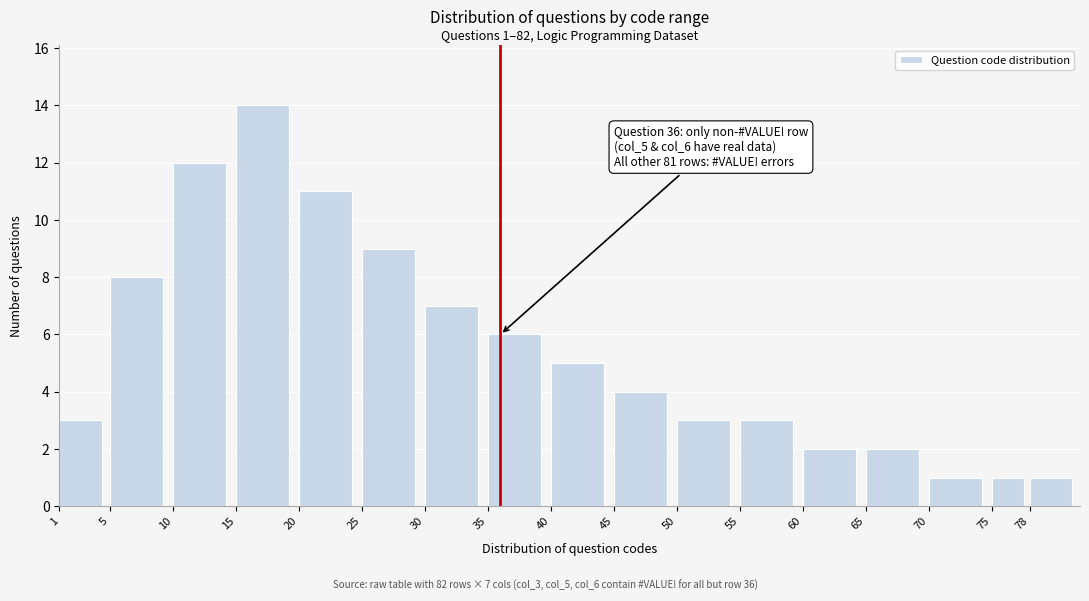

Reading left to right, extract all data points from this chart.

1=3	5=8	10=12	15=14	20=11	25=9	30=7	35=6	40=5	45=4	50=3	55=3	60=2	65=2	70=1	75=1	78=1